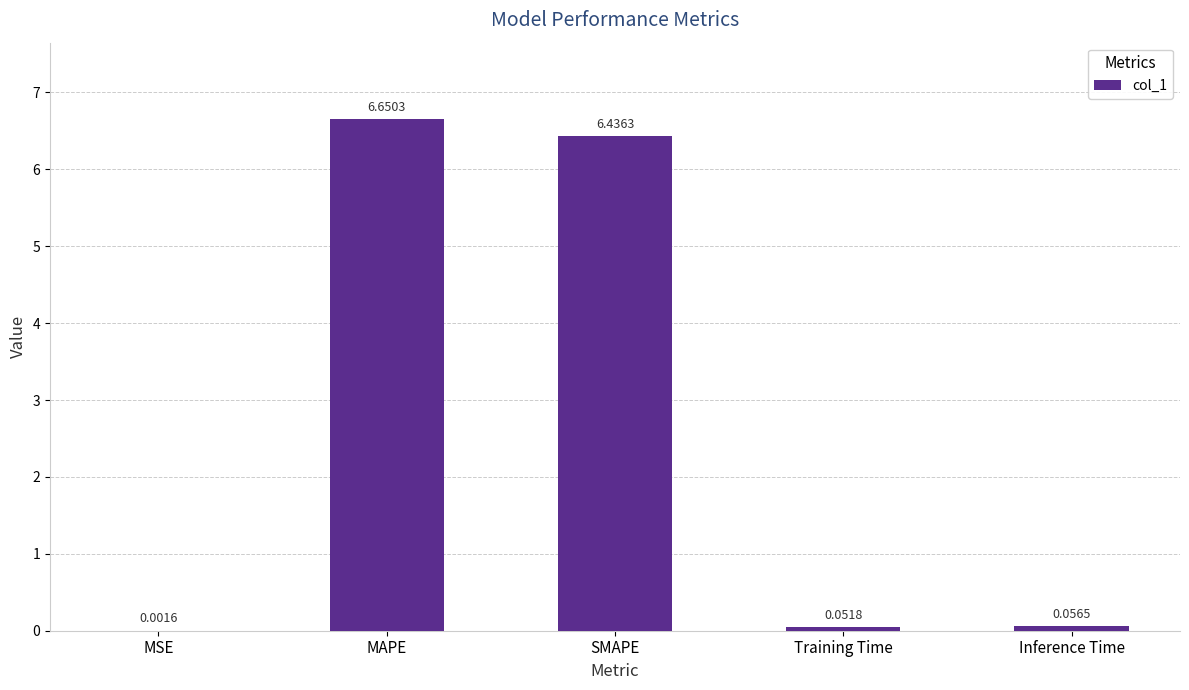

At which category does the chart reach its peak across all series?

MAPE